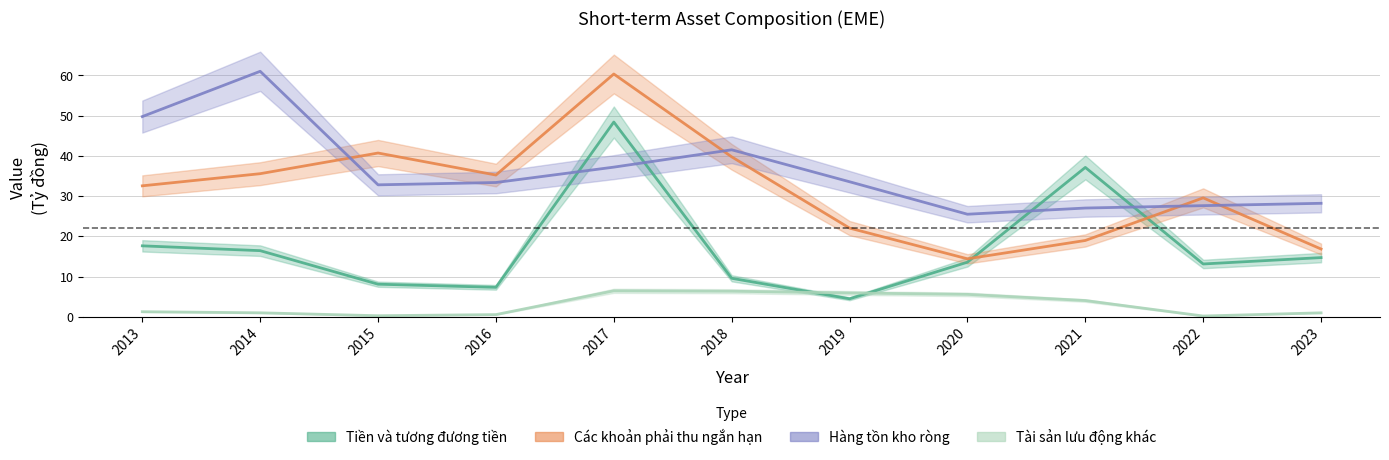

Which series changed the most between 2013 and 2018?

Hàng tồn kho ròng